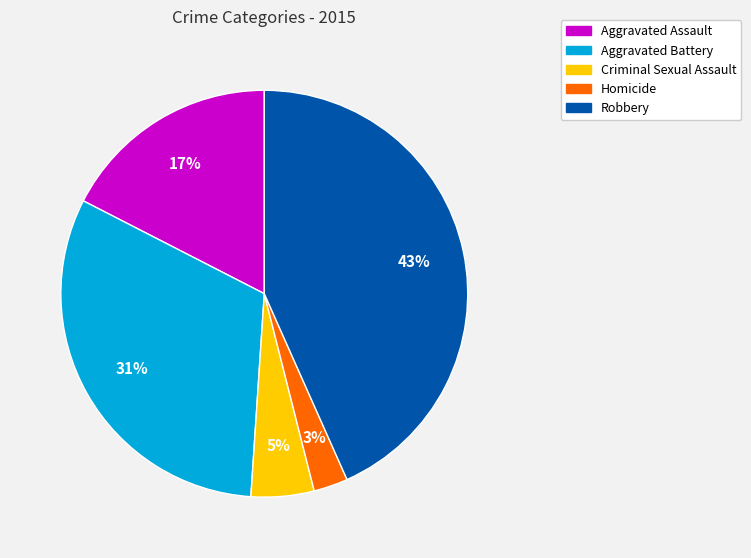

Approximately how many times larger is the value at Robbery compared to Aggravated Battery?

1.4